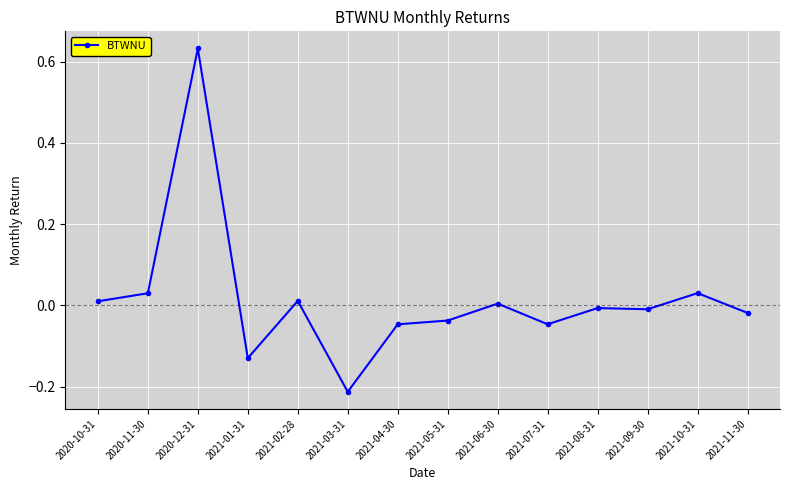

The chart shows a value of 0.0 at 2020-11-30. True or false?

True